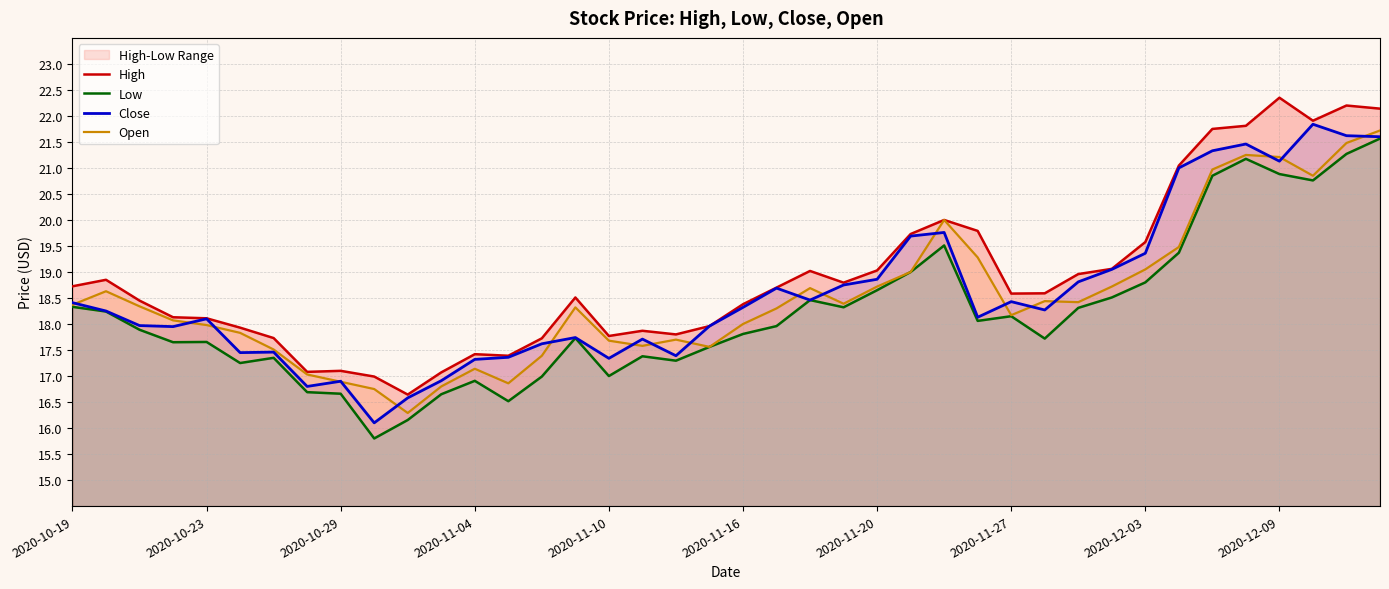

True or false: Low has a value of 18.5 at 22.

True